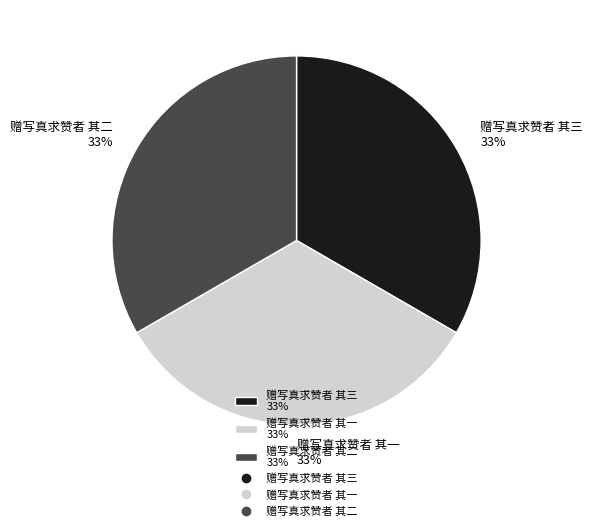

How many segments does this pie chart have?

3